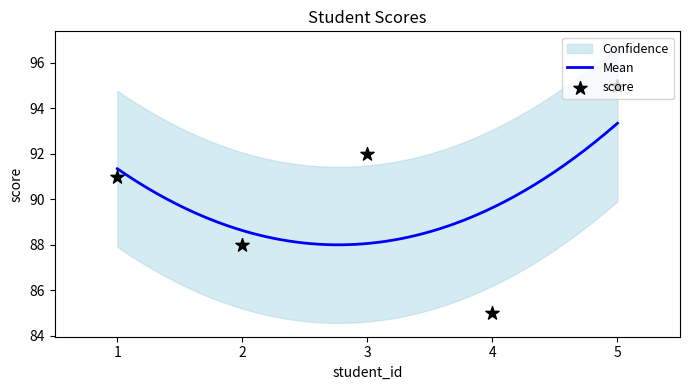

Between 3 and 1, which is larger?

3